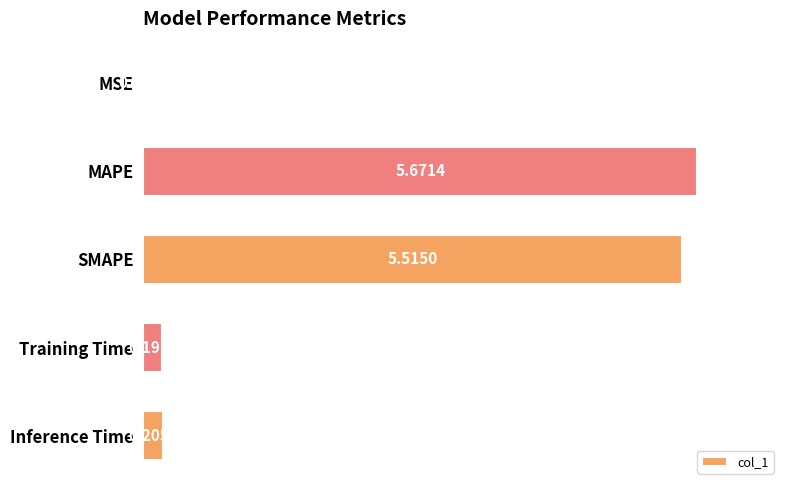

At which category does the chart reach its peak across all series?

MAPE